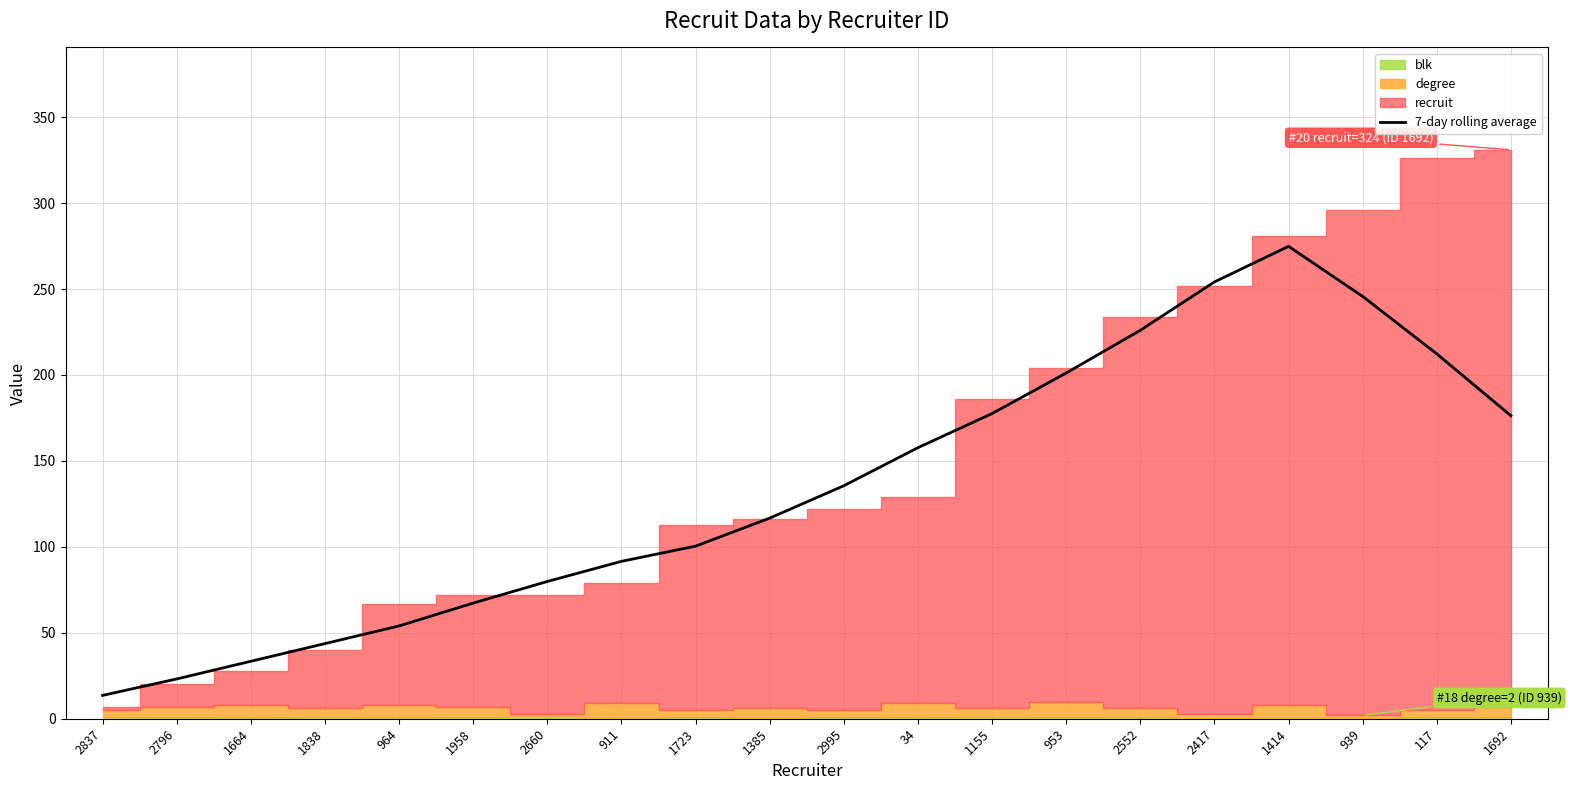

Where does the data first go above 135?

2995